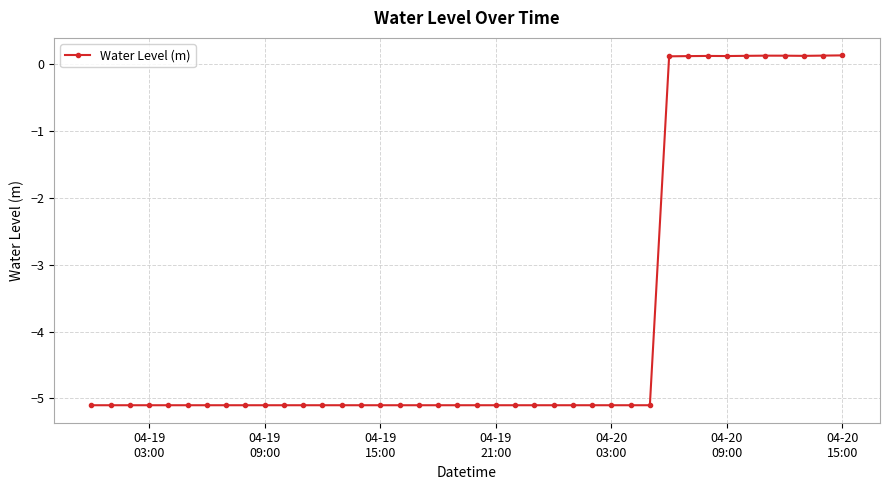

What is the difference between the maximum and minimum values?

5.2